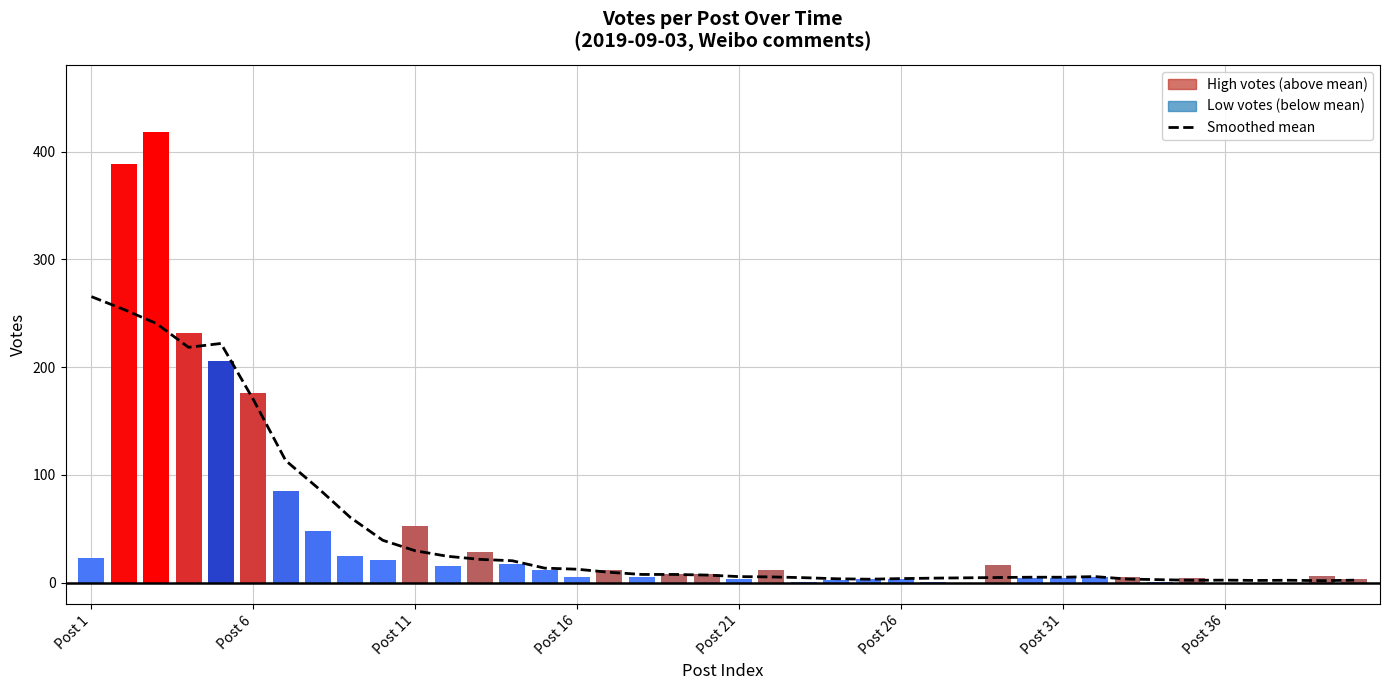

The chart shows a value of 12.5 at 19. True or false?

False